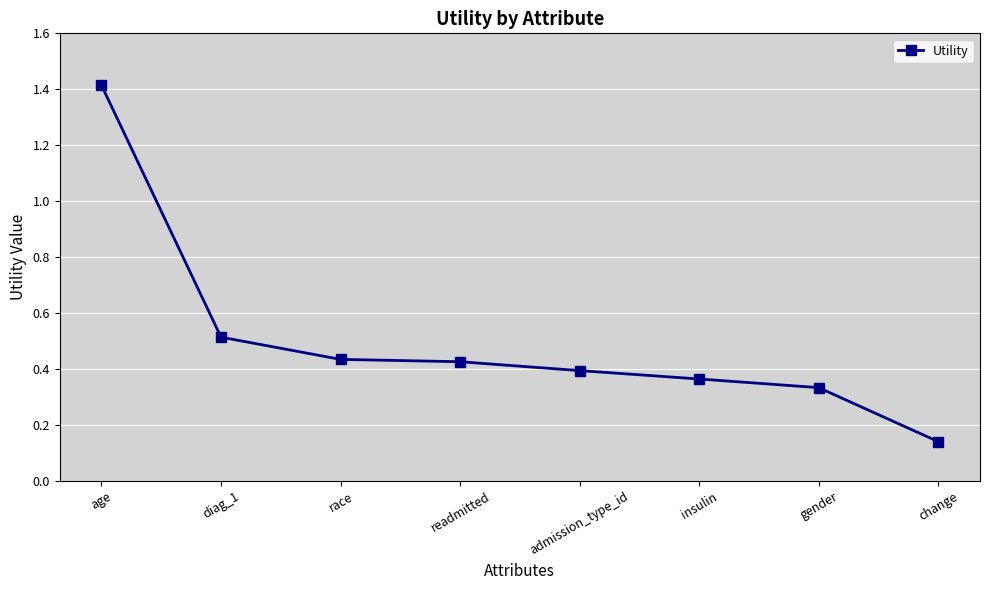

At which category does the chart reach its minimum across all series?

change